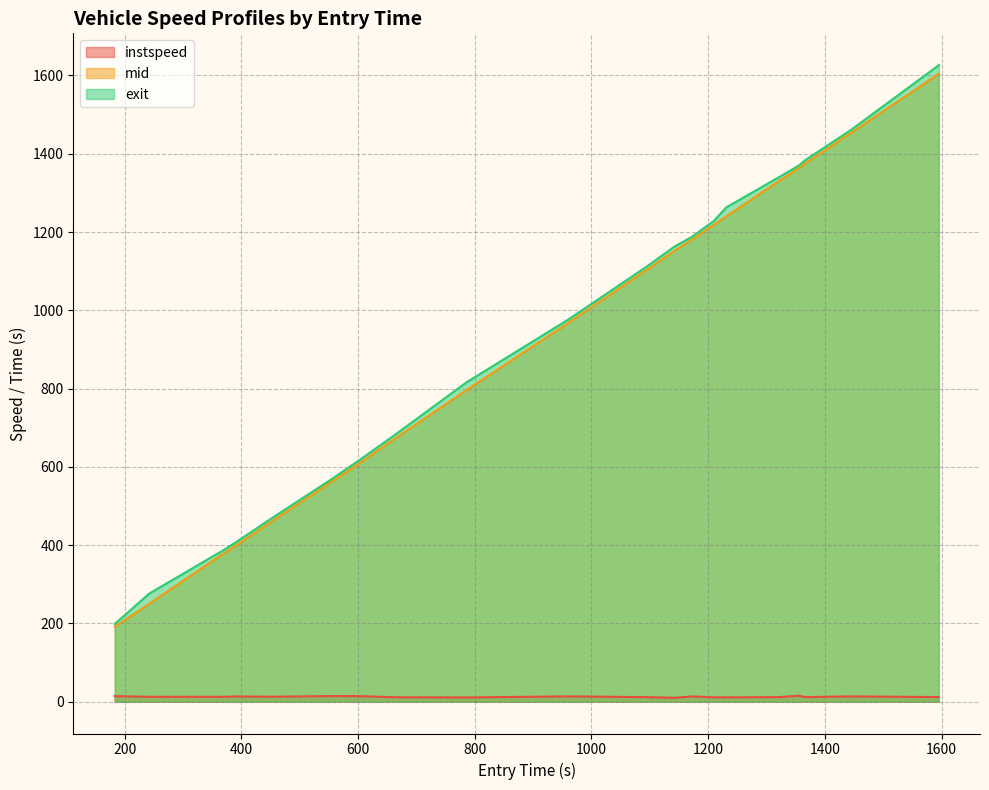

True or false: exit and mid intersect in this chart.

False